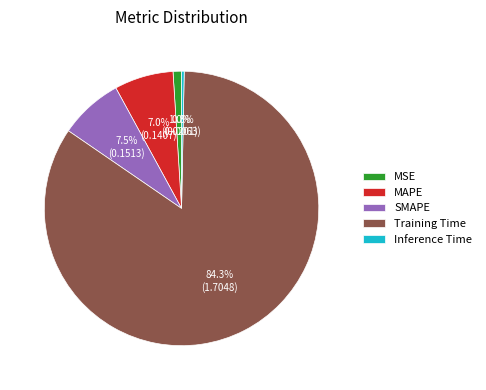

What percentage do MSE and SMAPE together represent?

8.5%